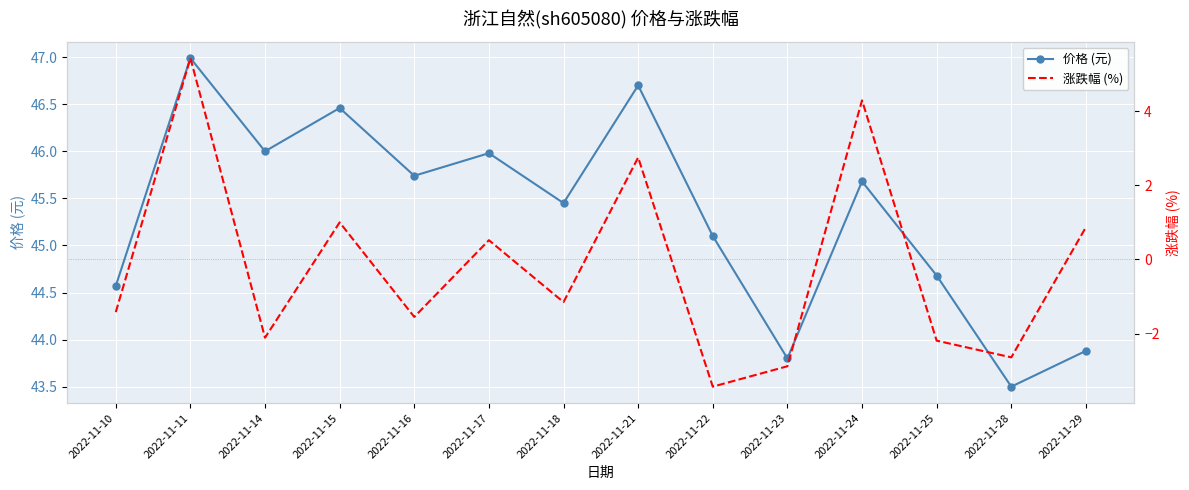

How many values in the 涨跌幅 (%) series are below -1?

8